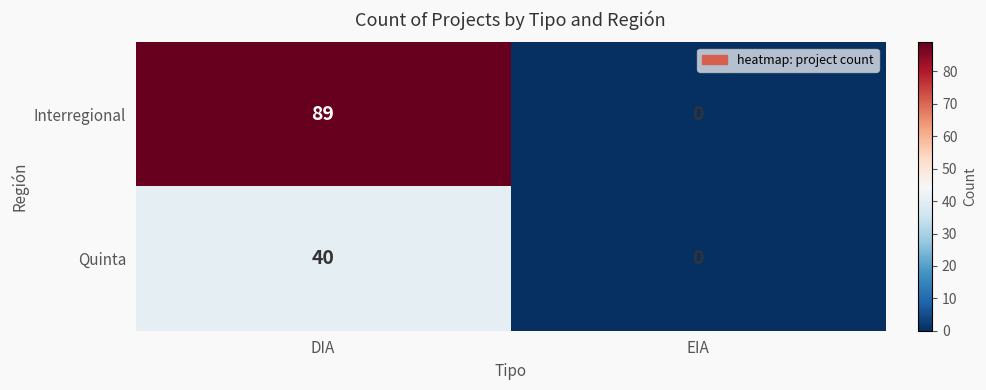

Which category has the highest value across all series?

DIA